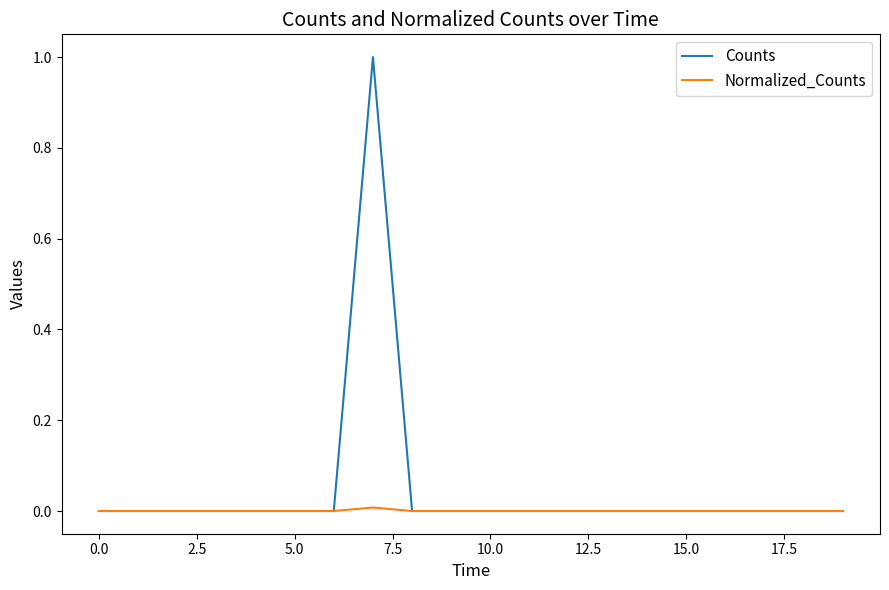

Which series has the largest total across all categories?

Counts